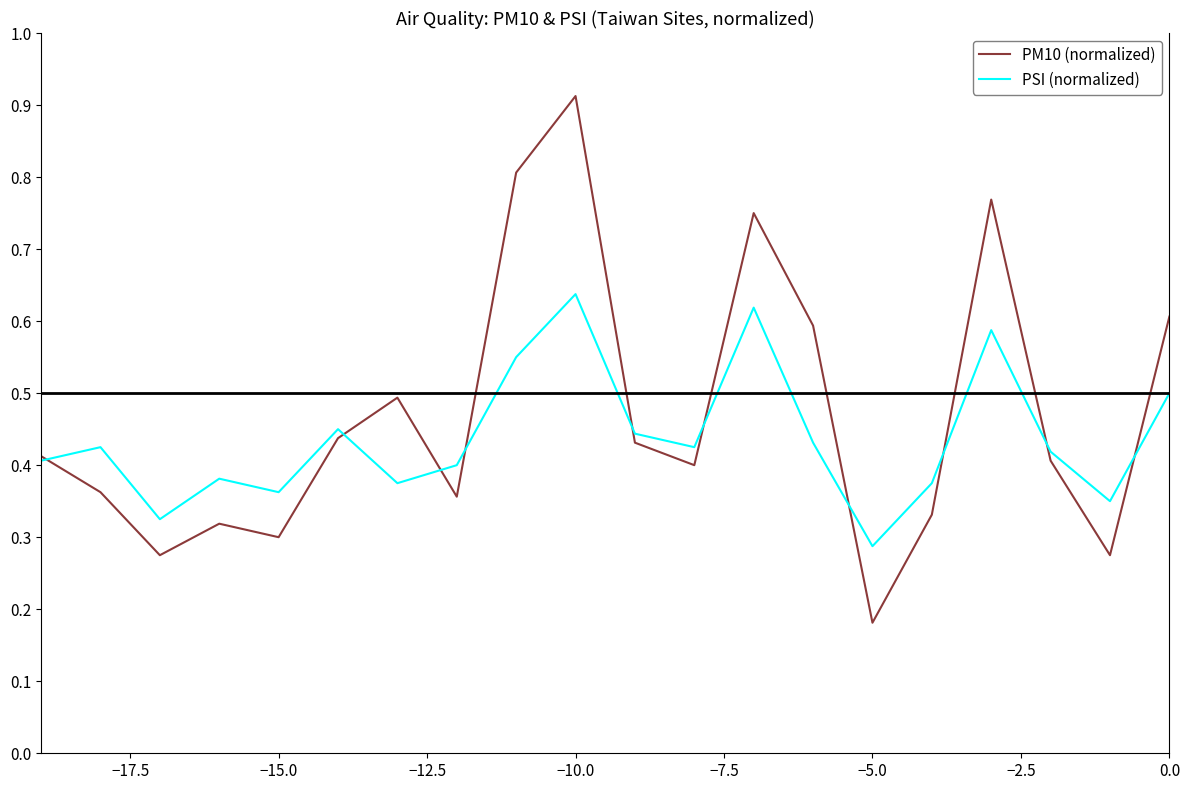

List the series in order of their peak value, lowest first.

PSI (normalized), PM10 (normalized)